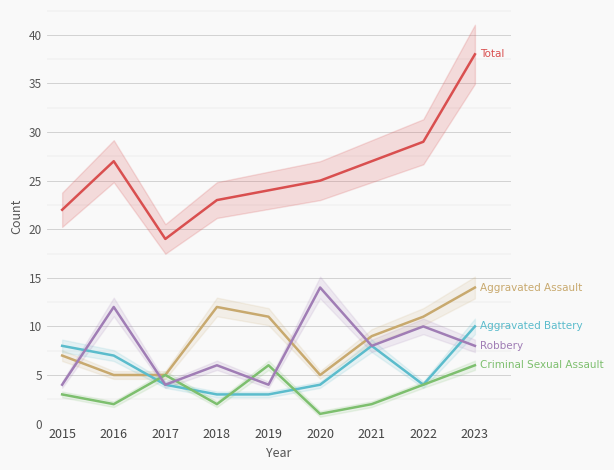

How many data points does each series have?

9